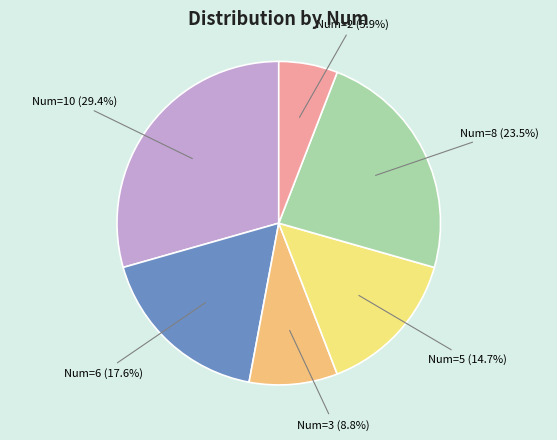

Does any single category account for the majority?

No